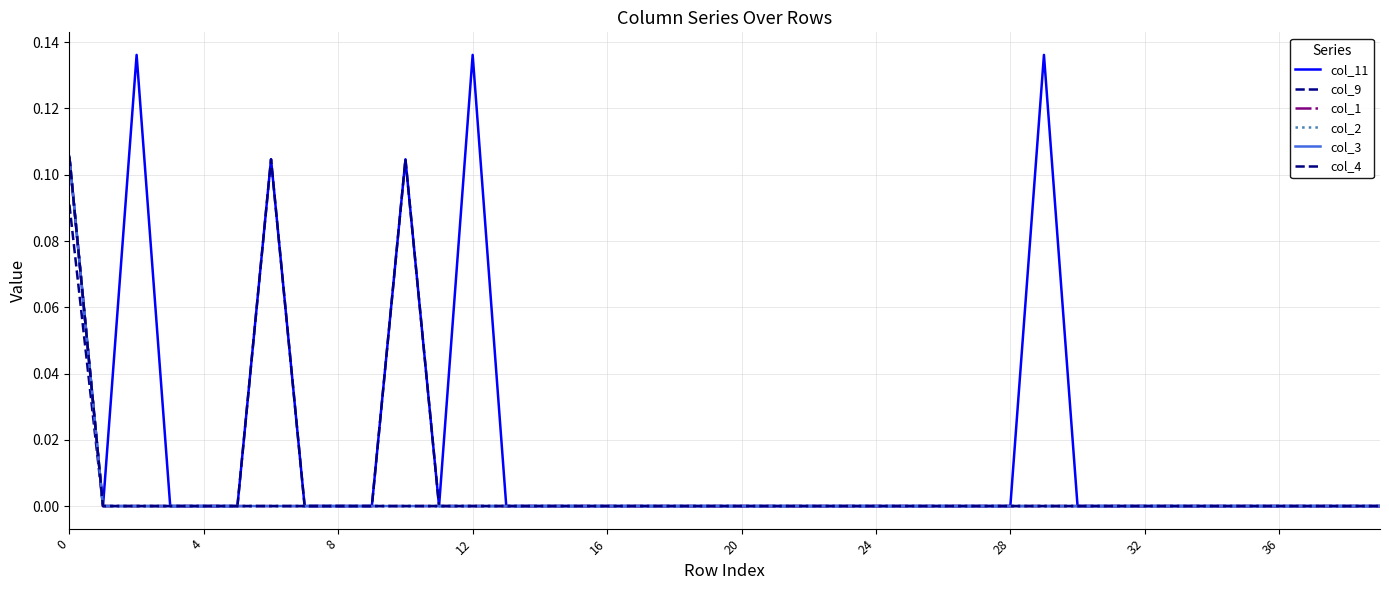

What is the label of the 25th point from the right?

15